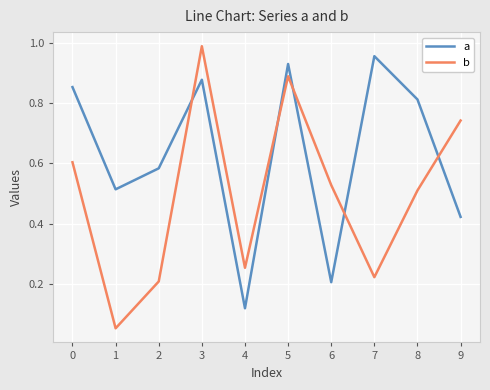

Is the value of b at 4 greater than the value of a at 4?

Yes